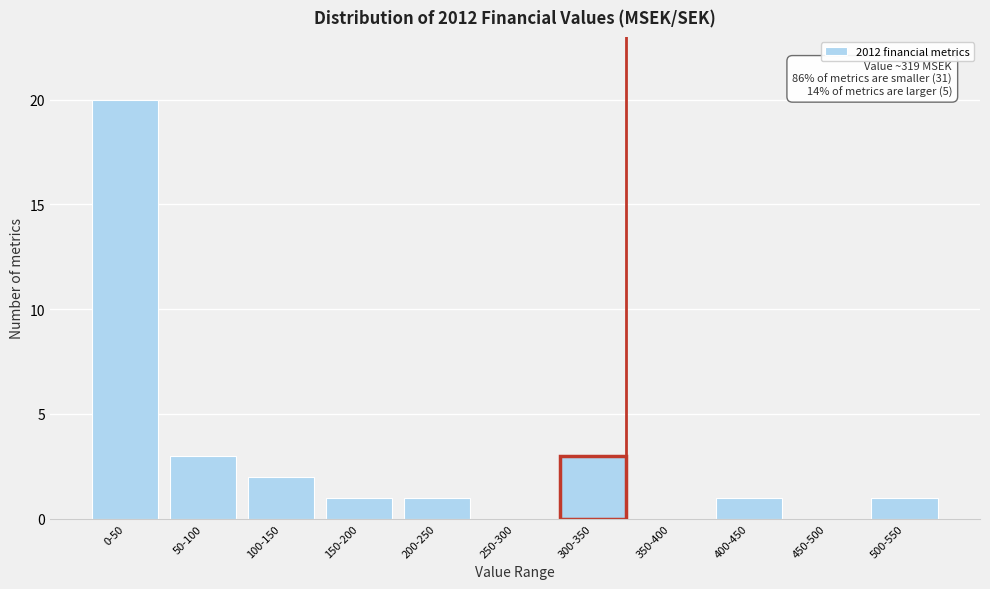

Reading left to right, extract all data points from this chart.

0-50=20	50-100=3	100-150=2	150-200=1	200-250=1	250-300=0	300-350=3	350-400=0	400-450=1	450-500=0	500-550=1